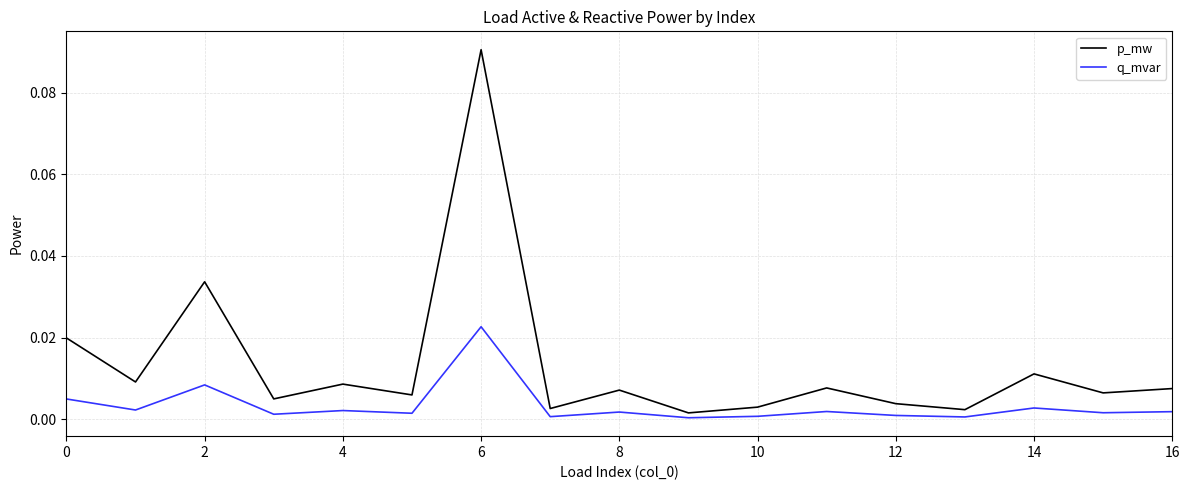

Which series has the largest total across all categories?

p_mw